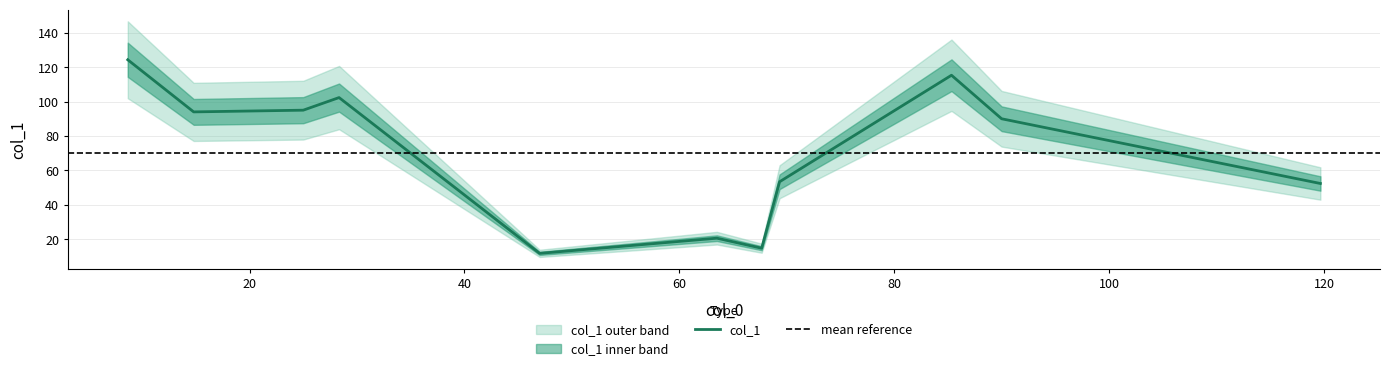

How many series are shown in this chart?

1